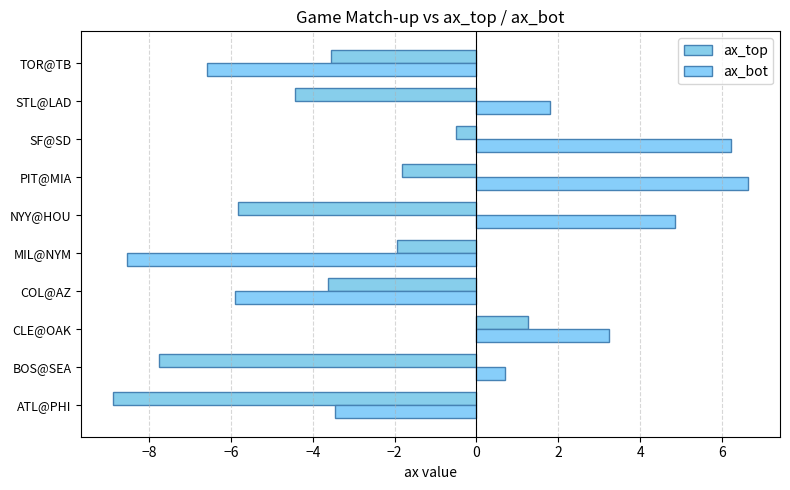

Which series has the widest spread of values?

ax_bot